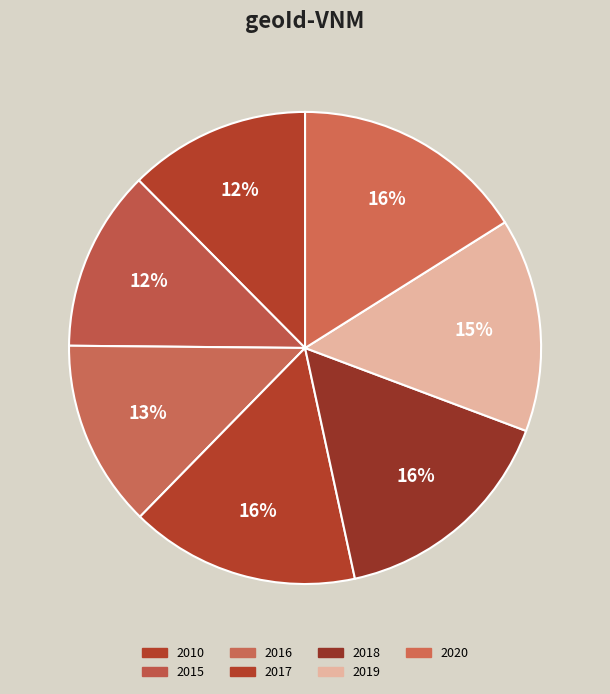

How many segments does this pie chart have?

7